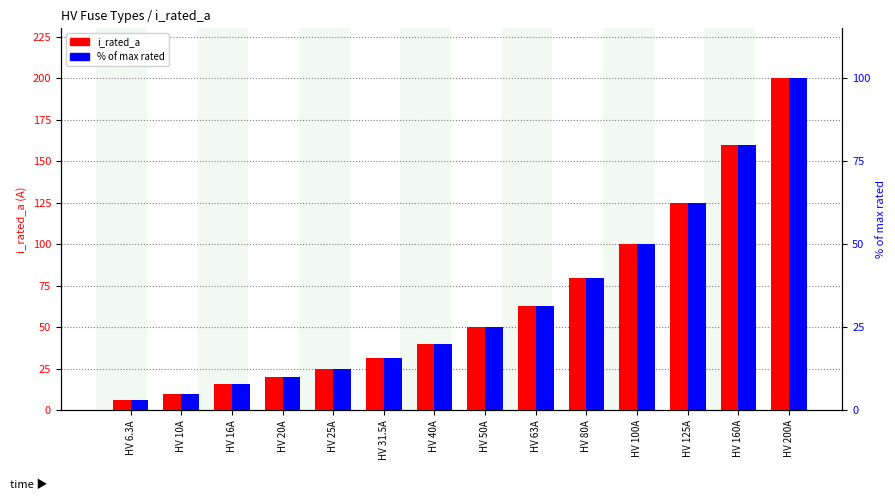

What is the label of the 2nd bar from the right?

HV 160A